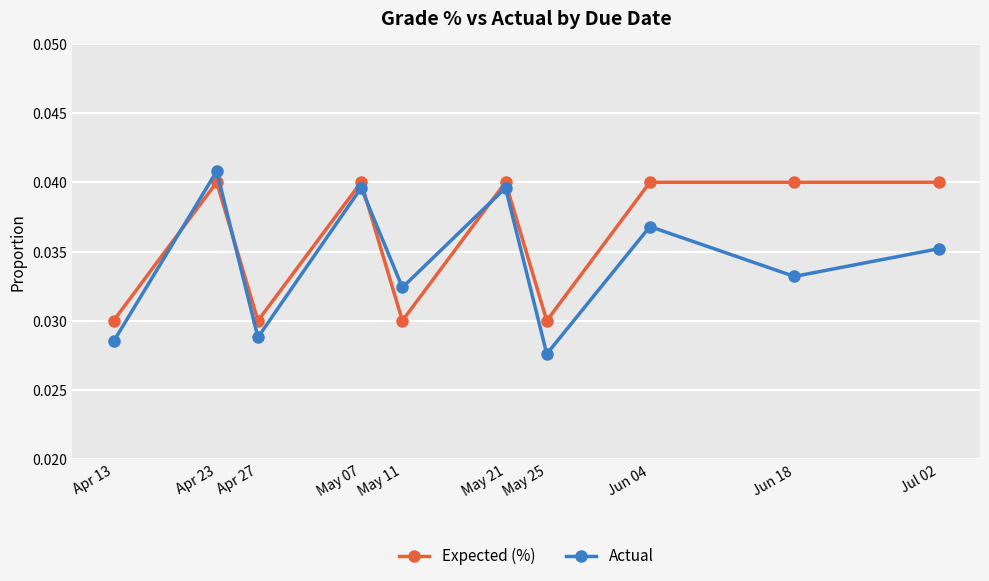

Count the Expected (%) values in the range 0 to 1.

10